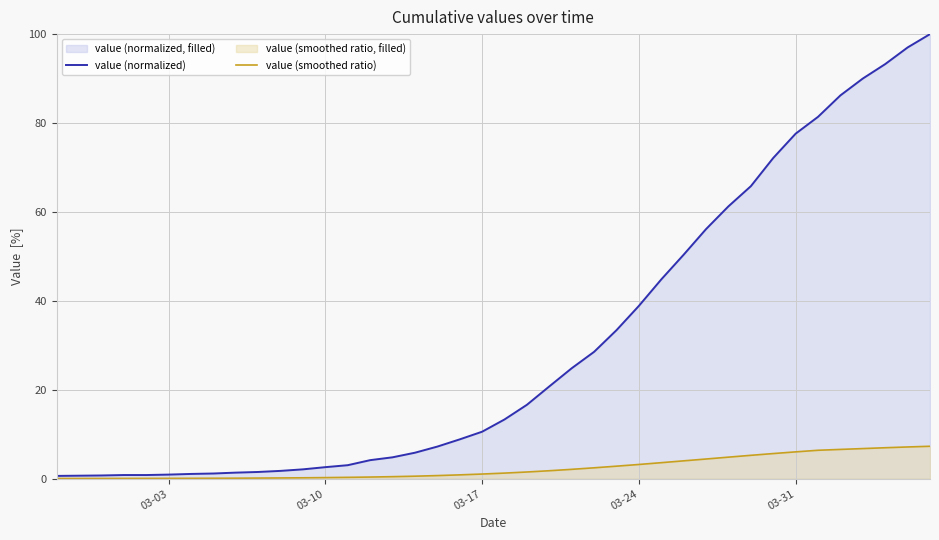

True or false: value (smoothed ratio) and value (normalized) intersect in this chart.

False